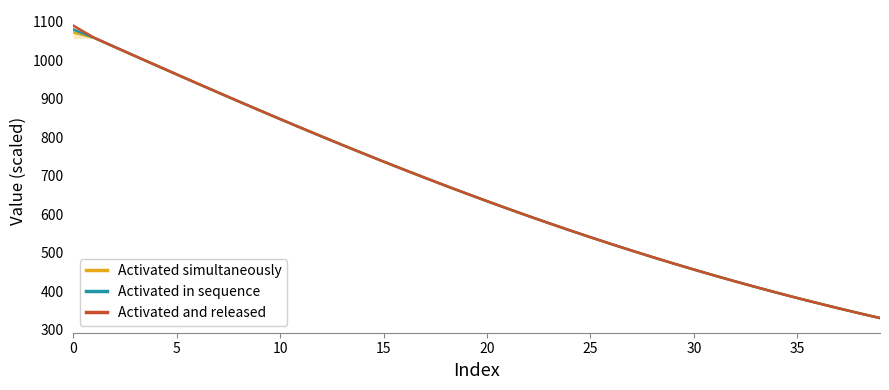

List the series in order of their overall mean, highest first.

Activated and released, Activated in sequence, Activated simultaneously